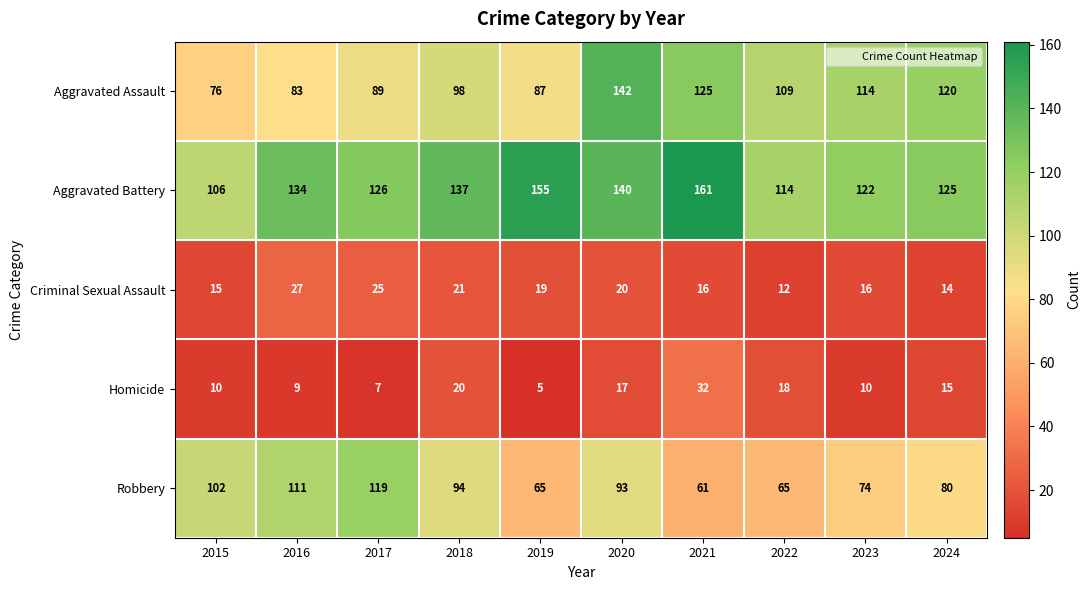

What is the difference between the highest and lowest values at 2023?

112